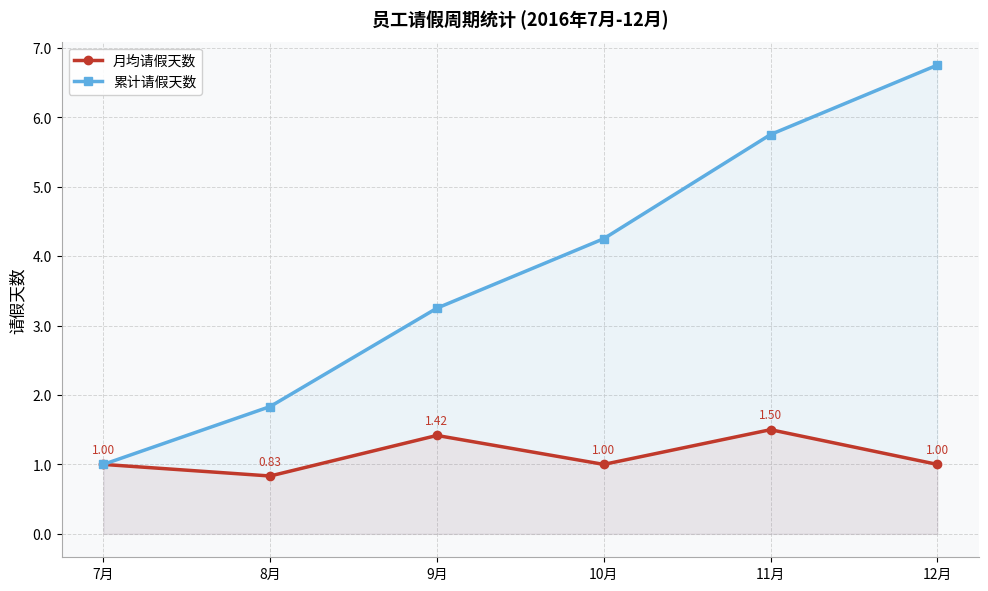

The value of 累计请假天数 at 11月 is 5.8. True or false?

True